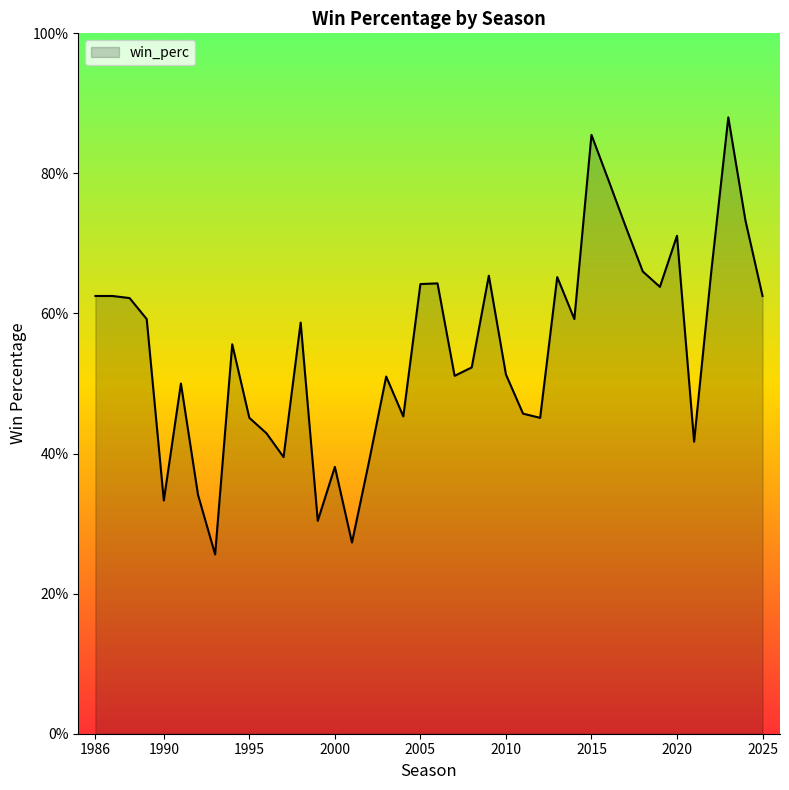

What is the difference between the maximum and minimum values?

0.6